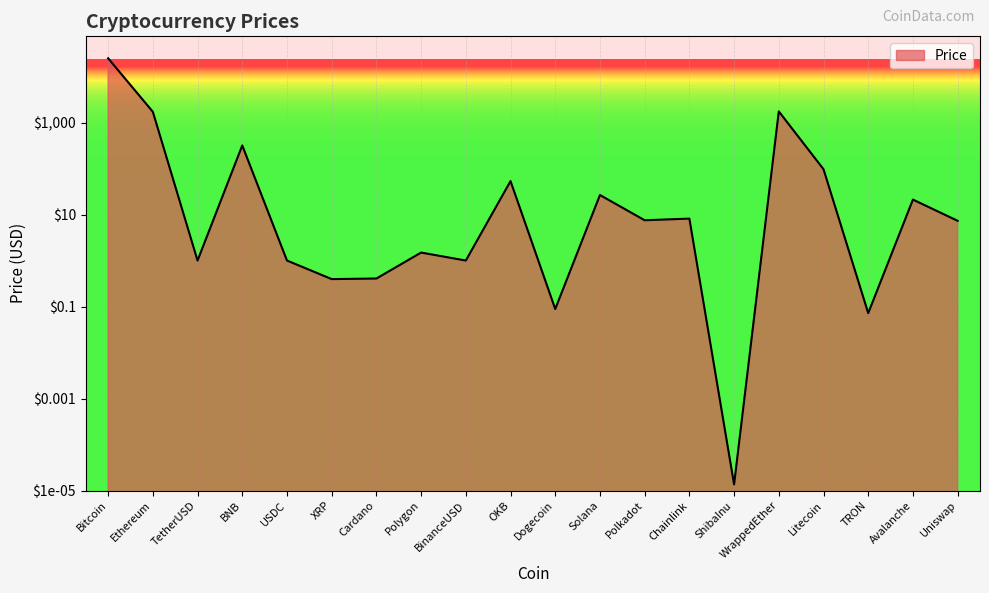

Is it true that the value at Polygon is 1.0?

False